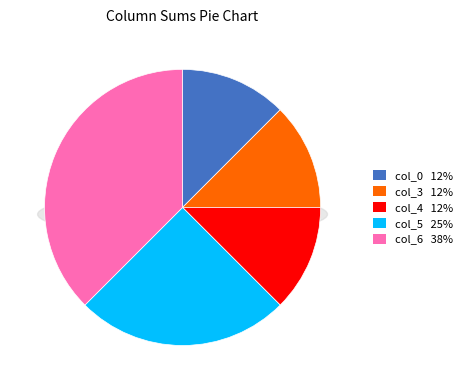

What is the largest slice in the pie chart?

col_6